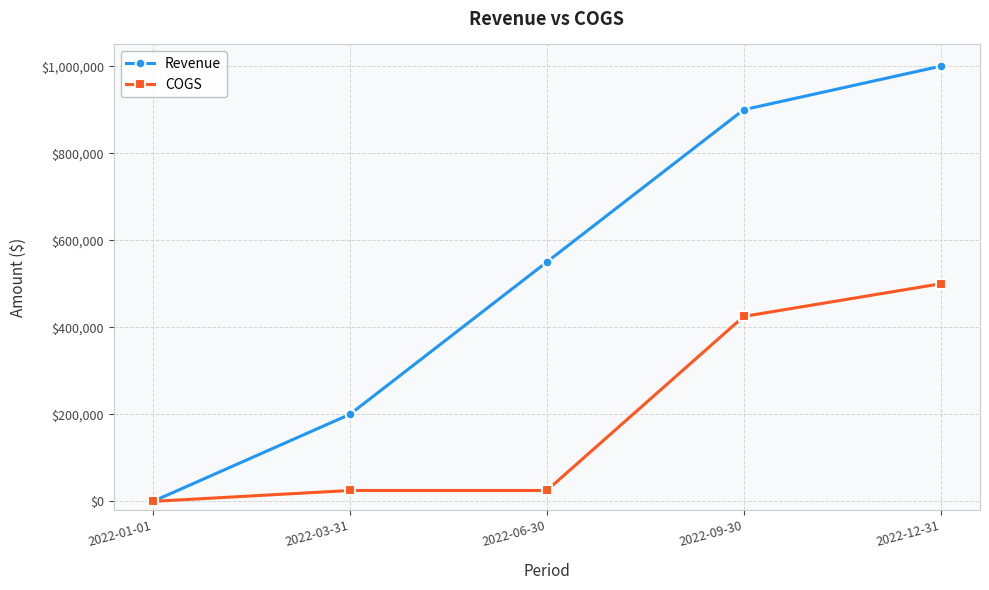

What is the maximum value shown in the chart?

1000000